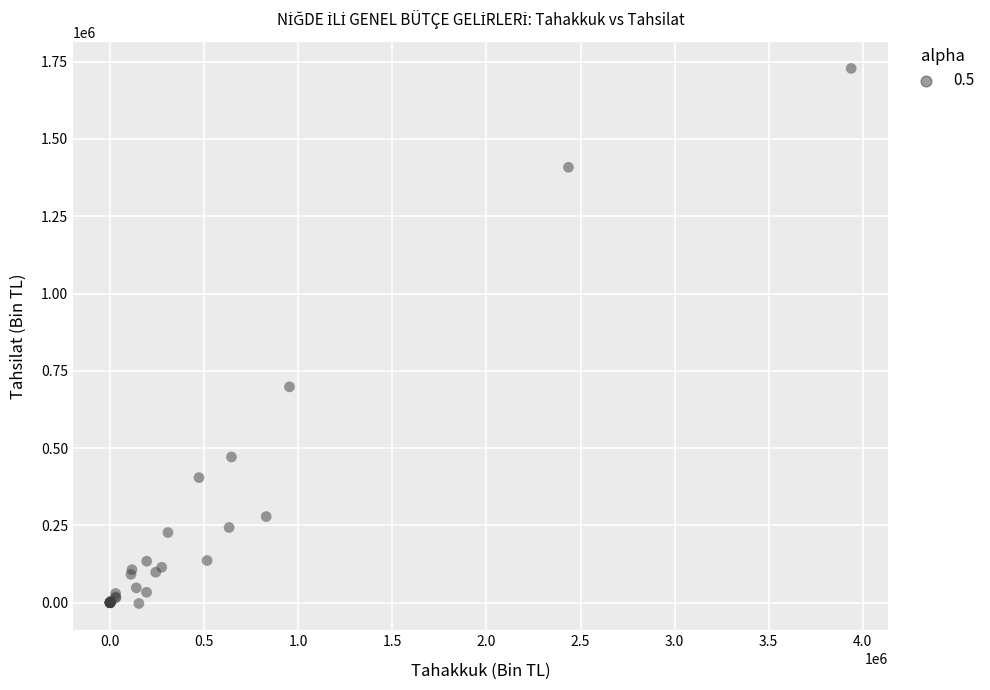

What Y value in the scatter plot is closest to 862828?

698361.1